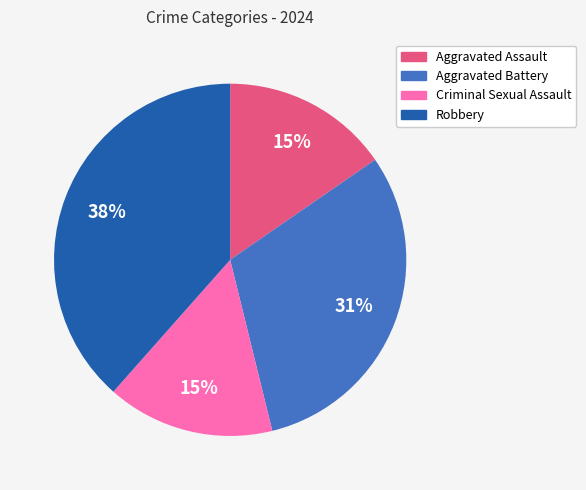

To the nearest percent, what portion does Aggravated Battery represent?

31%